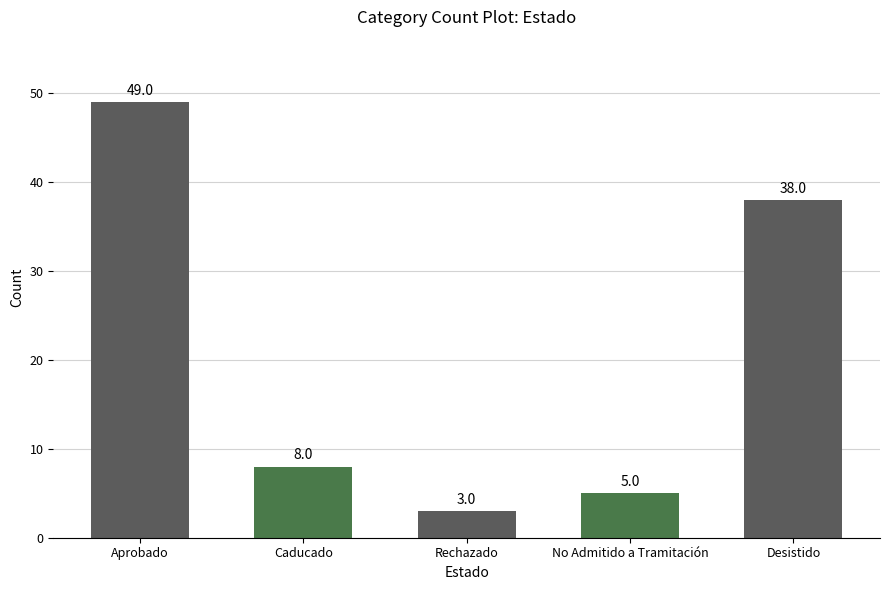

Reading left to right, what are all the values shown in this chart?

49	8	3	5	38